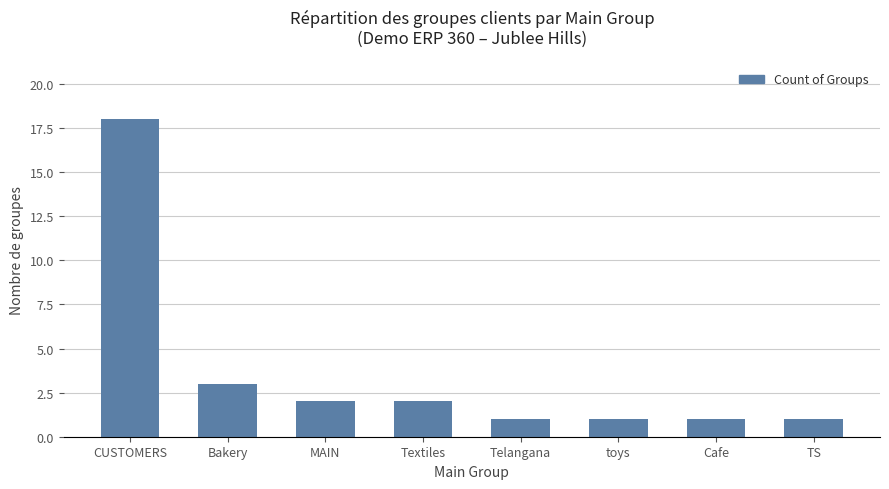

Reading left to right, extract all data points from this chart.

CUSTOMERS=18	Bakery=3	MAIN=2	Textiles=2	Telangana=1	toys=1	Cafe=1	TS=1